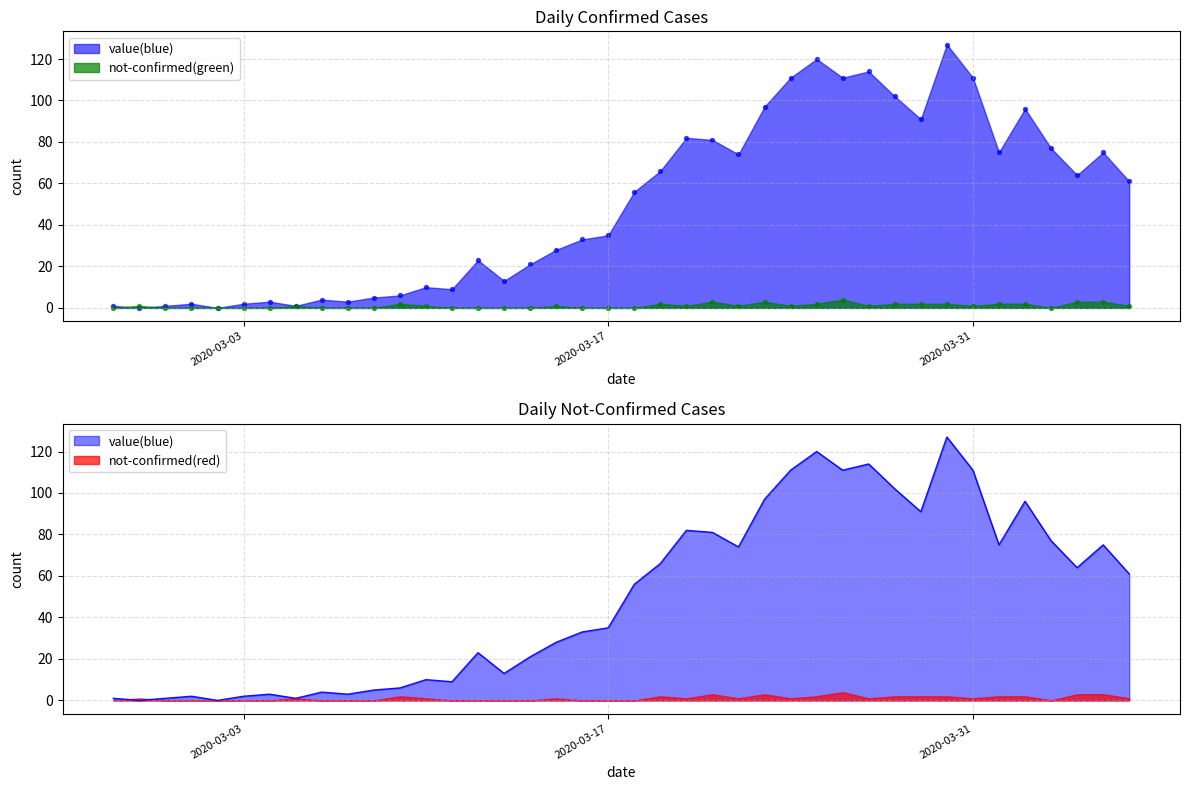

What are all the series names shown in the legend?

value, not-confirmed